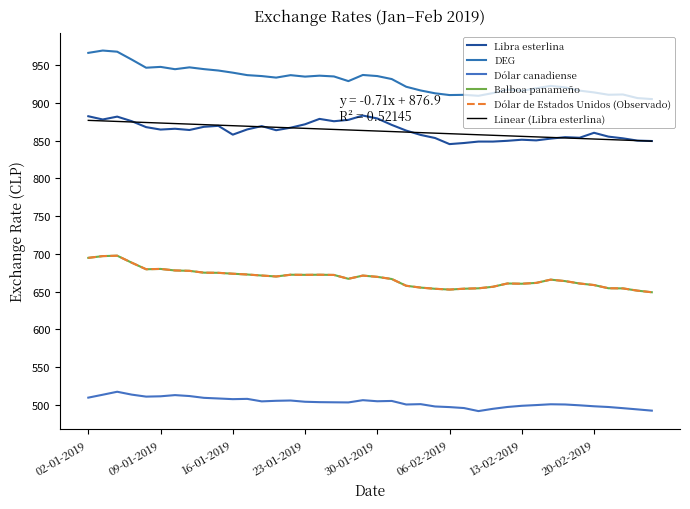

How many interior local peaks does the Libra esterlina series have?

10